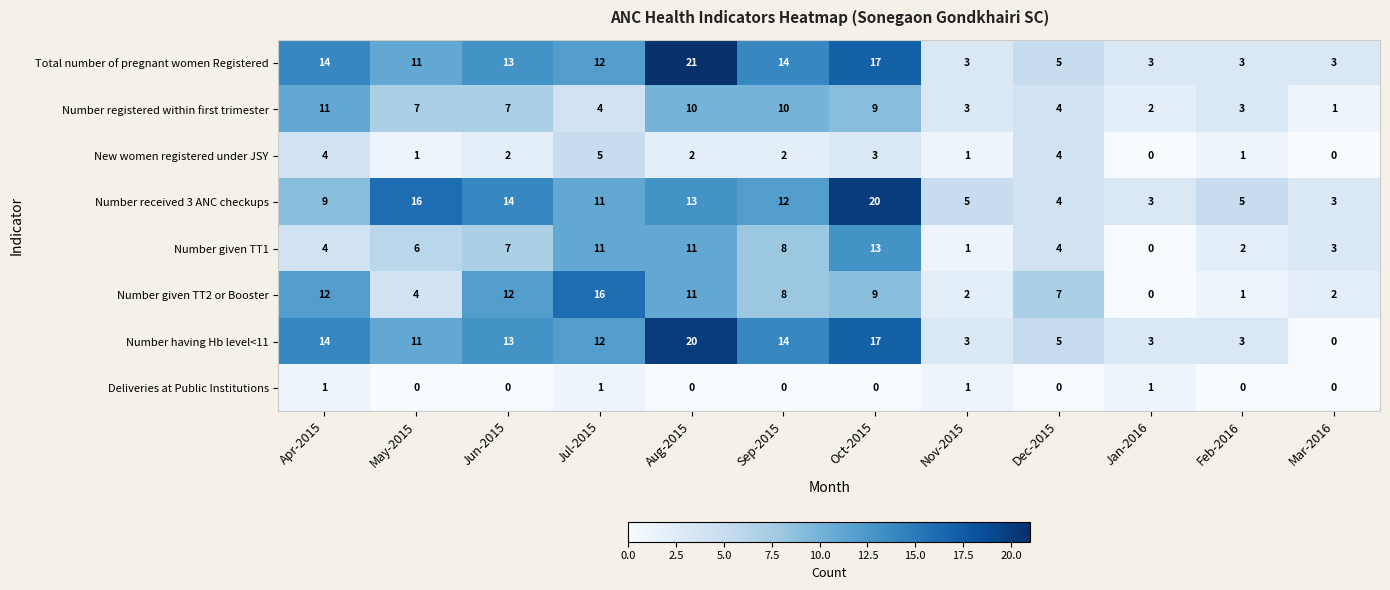

Which series changed the most between Sep-2015 and Oct-2015?

Number received 3 ANC checkups